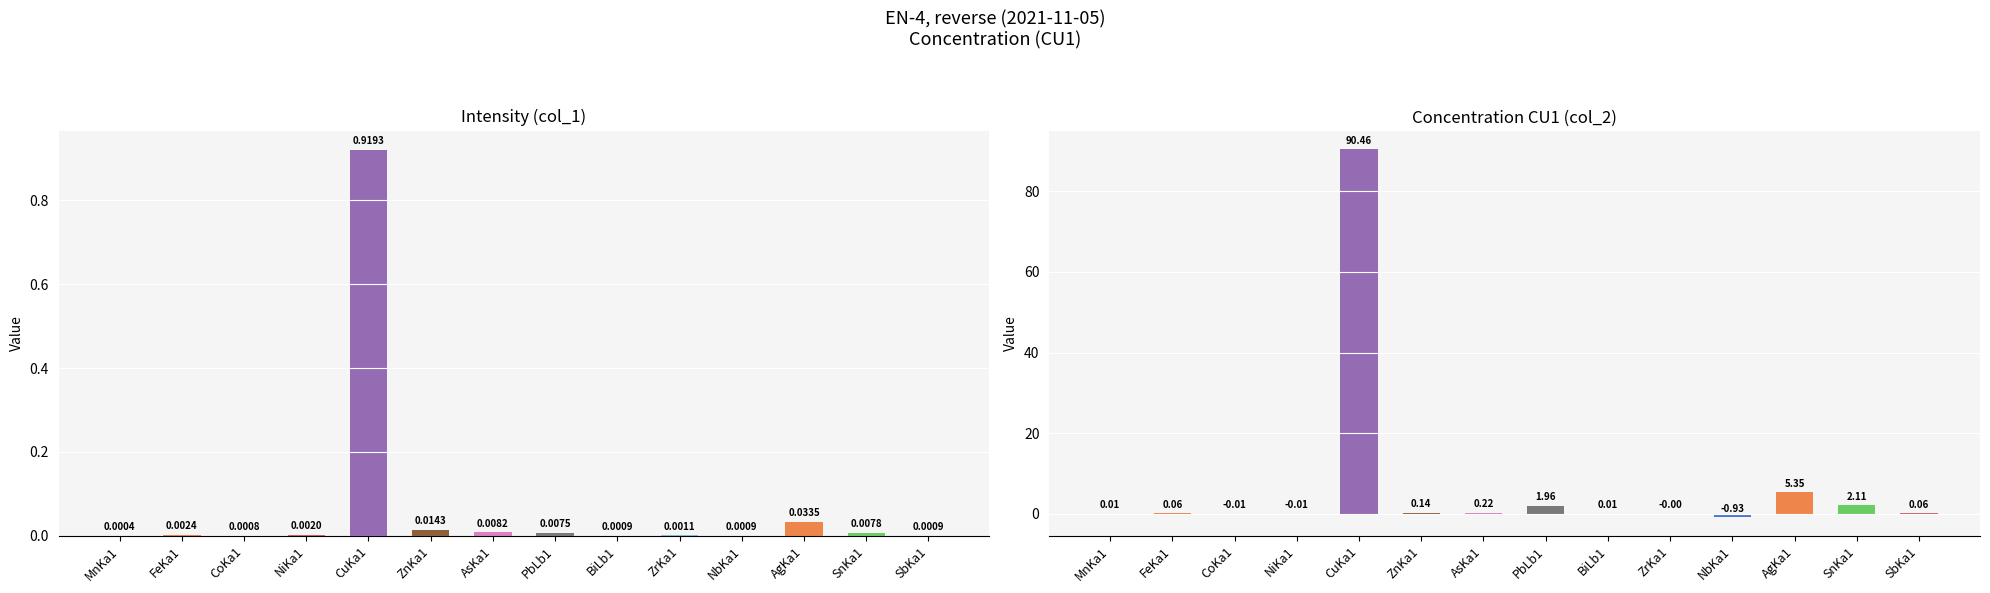

Are the bars horizontal?

No